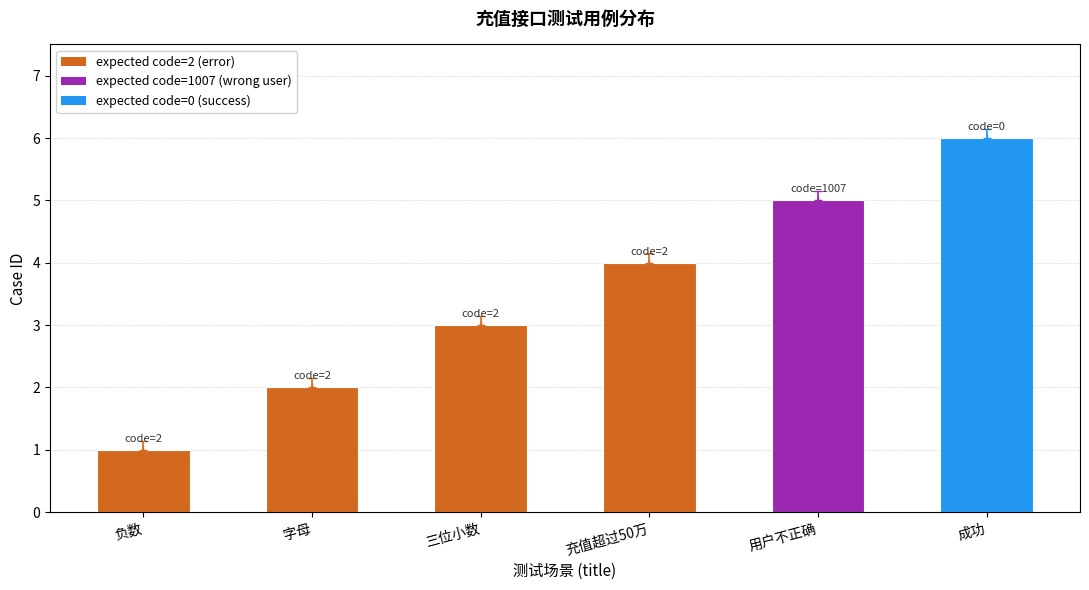

Rank the categories by value from lowest to highest.

负数, 字母, 三位小数, 充值超过50万, 用户不正确, 成功